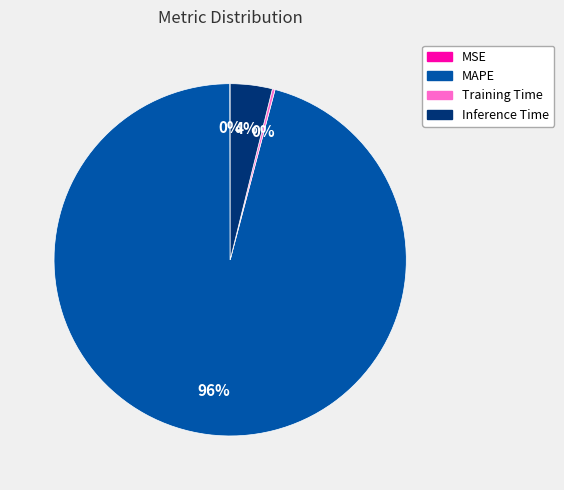

What is the largest slice in the pie chart?

MAPE